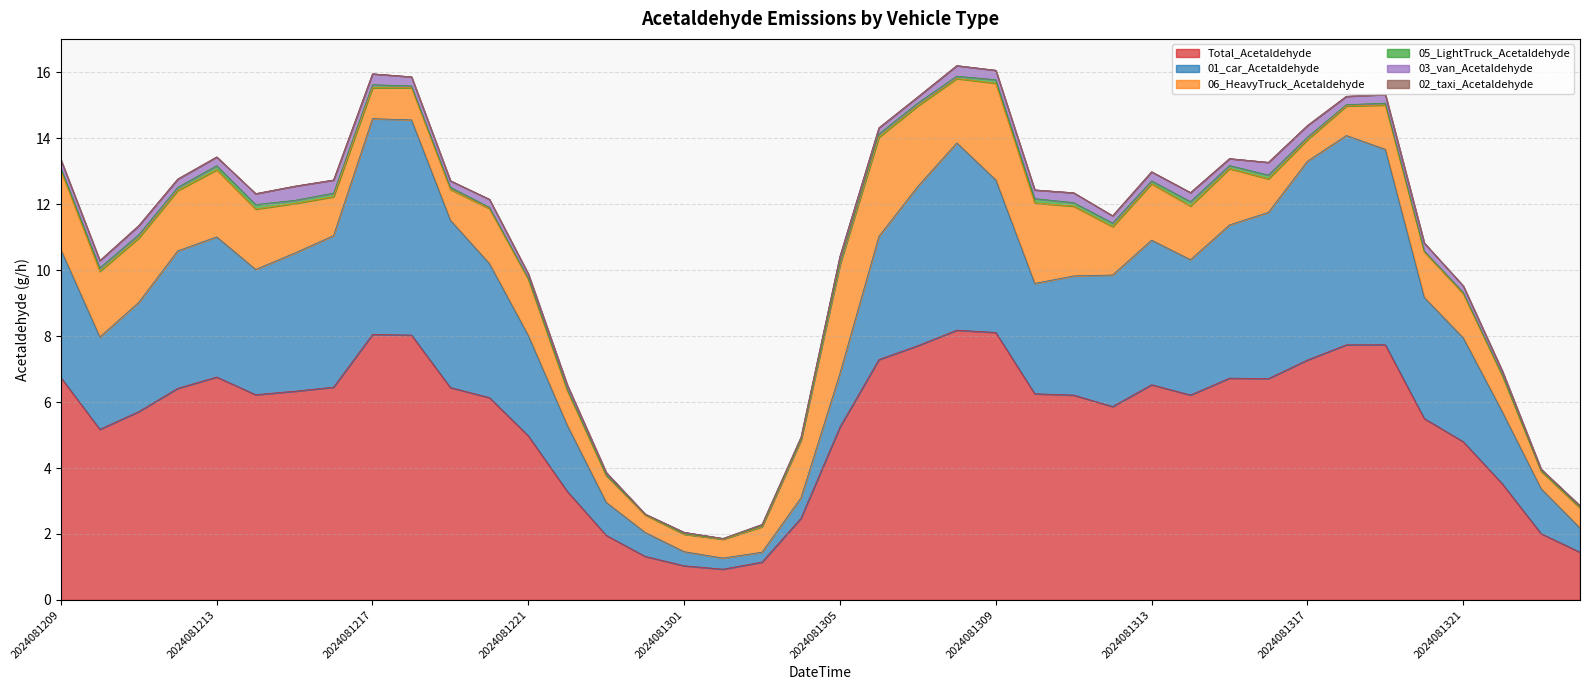

Is it true that 03_van_Acetaldehyde equals 0.3 at 2024081310?

True